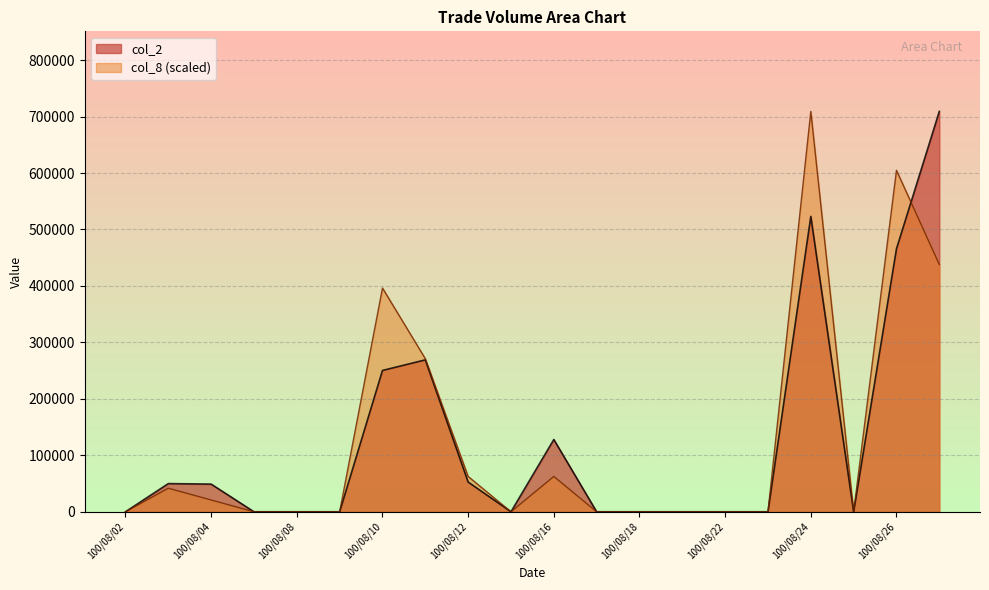

How many lines are shown in the chart?

2